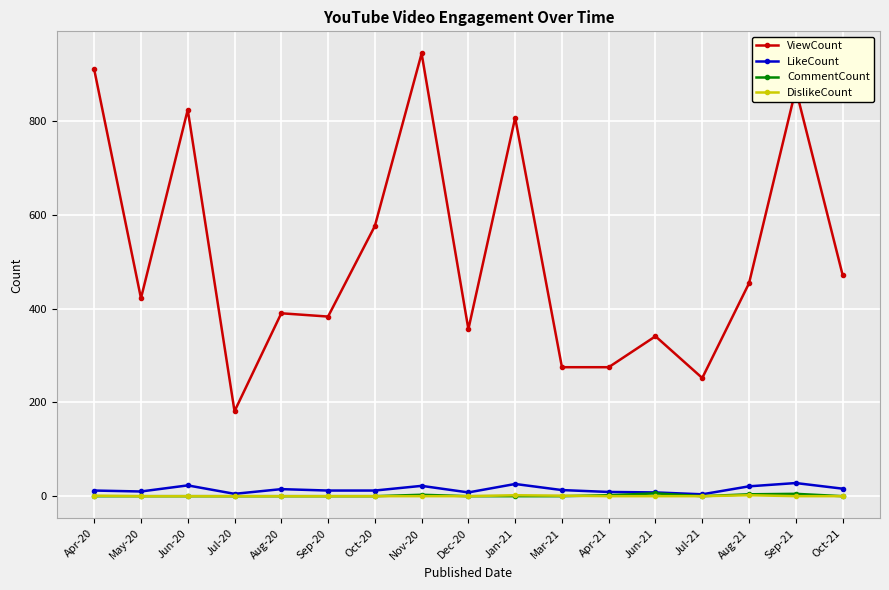

True or false: DislikeCount and ViewCount intersect in this chart.

False